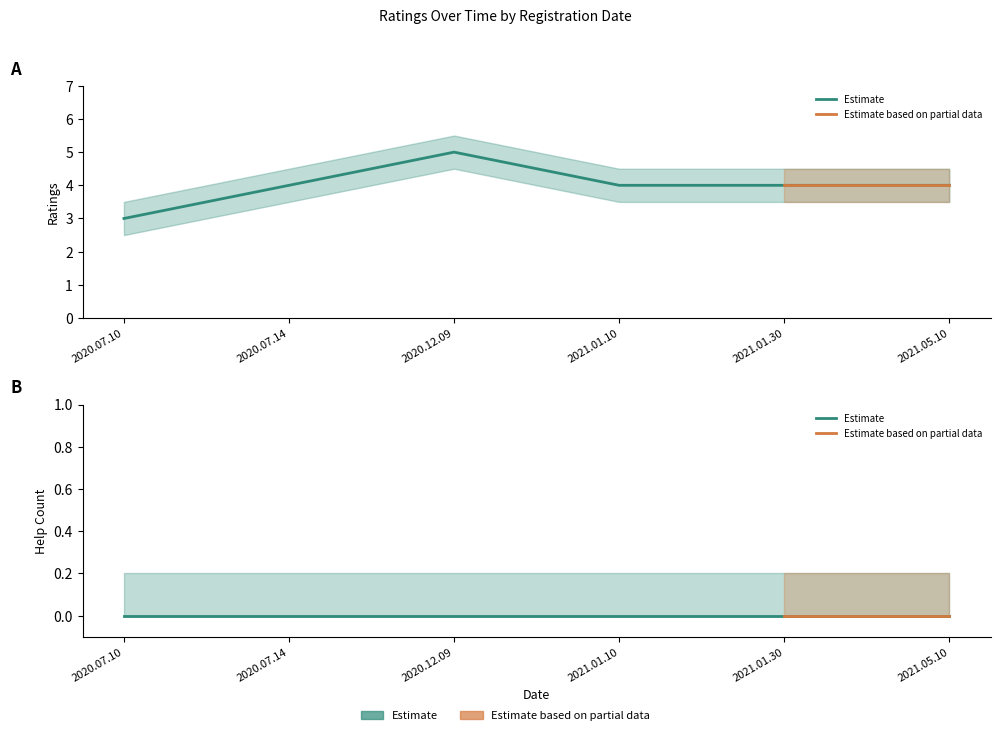

The value of help_count_lower at 2020.12.09 is 0.0. True or false?

True